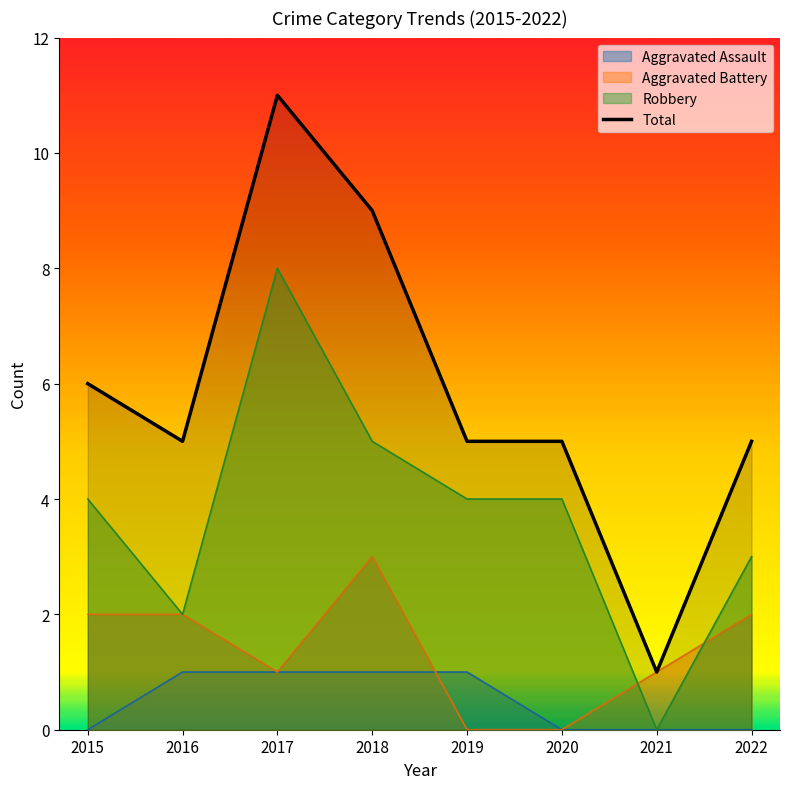

At which category does the data reach its first local peak?

2017